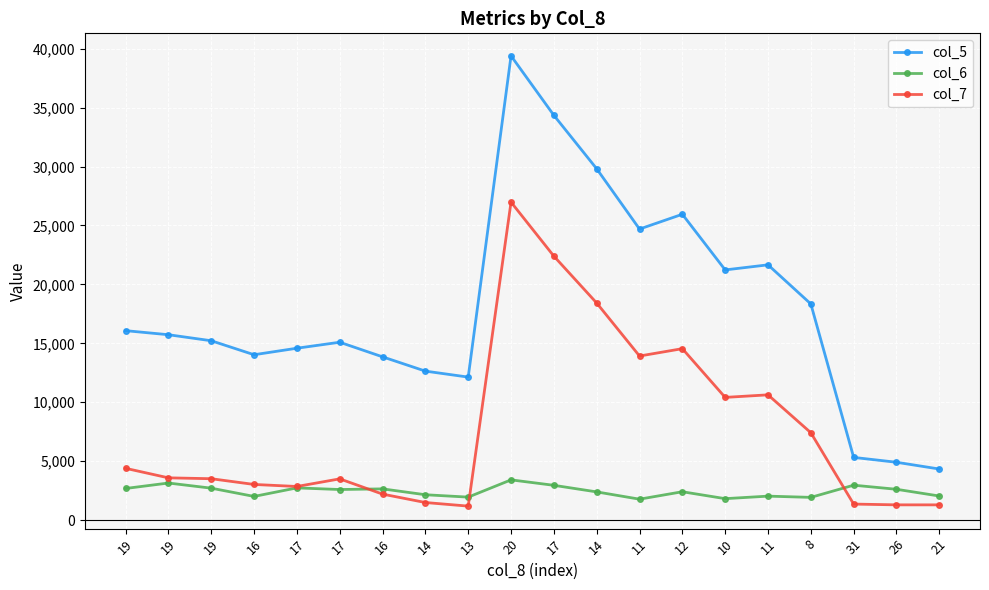

What value does the col_7 series have at 11?

13923.7